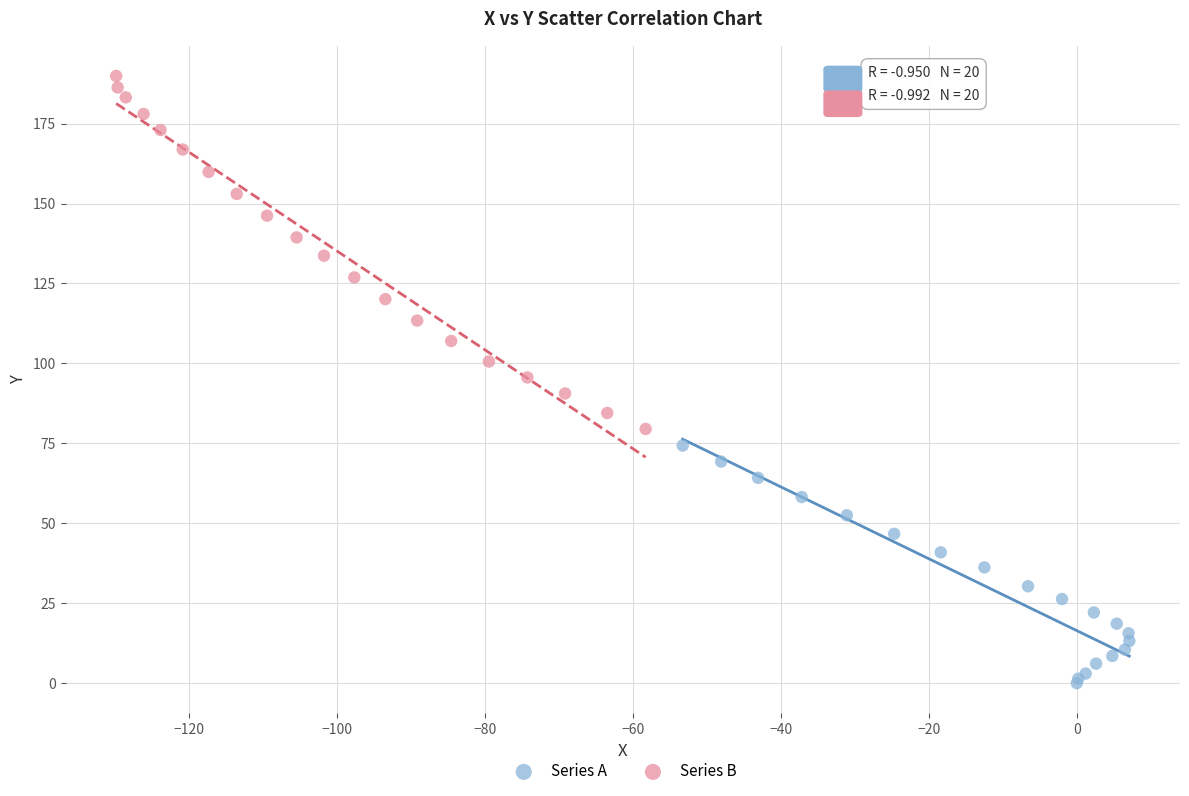

Which series has the largest Y range (max minus min)?

Series B